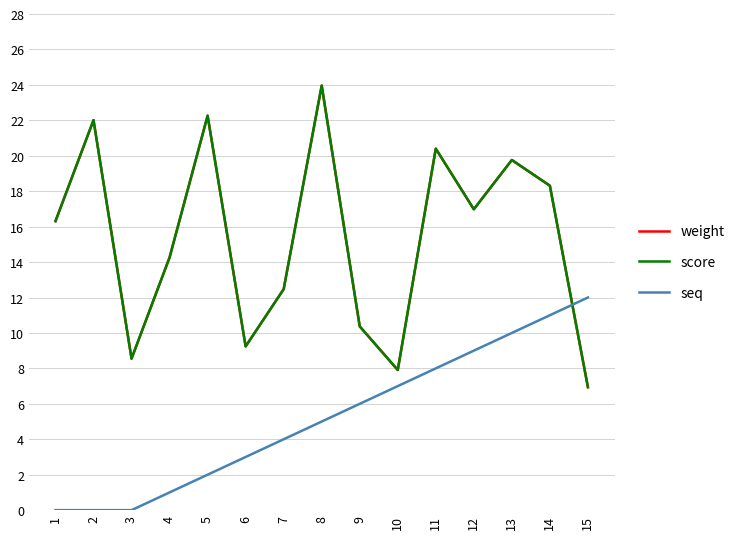

How many interior local valleys does the weight series have?

4